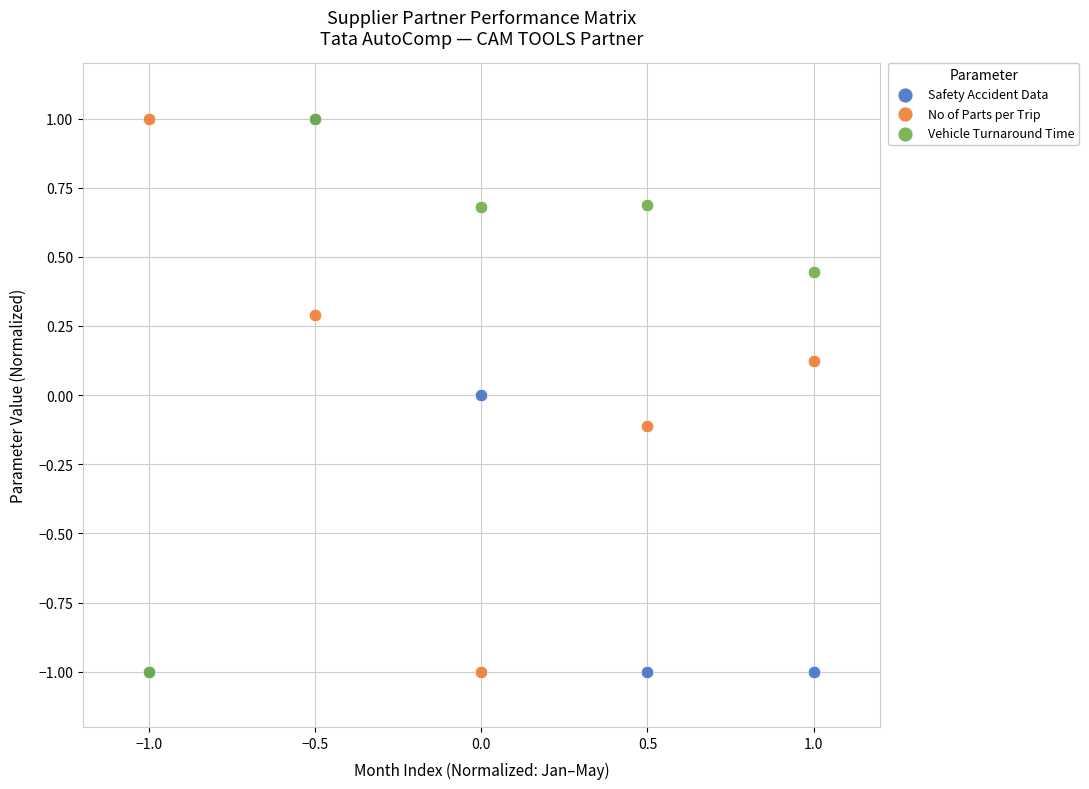

What are all the series names shown in the legend?

Safety Accident Data, No of Parts per Trip, Vehicle Turnaround Time